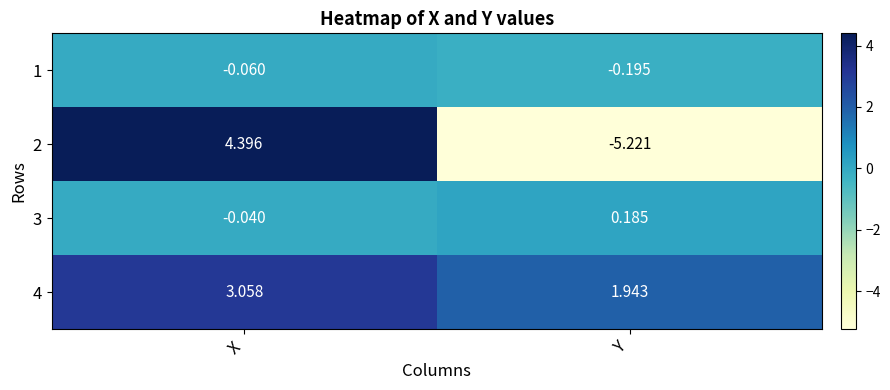

Where does the 3 series first go above 0?

Y